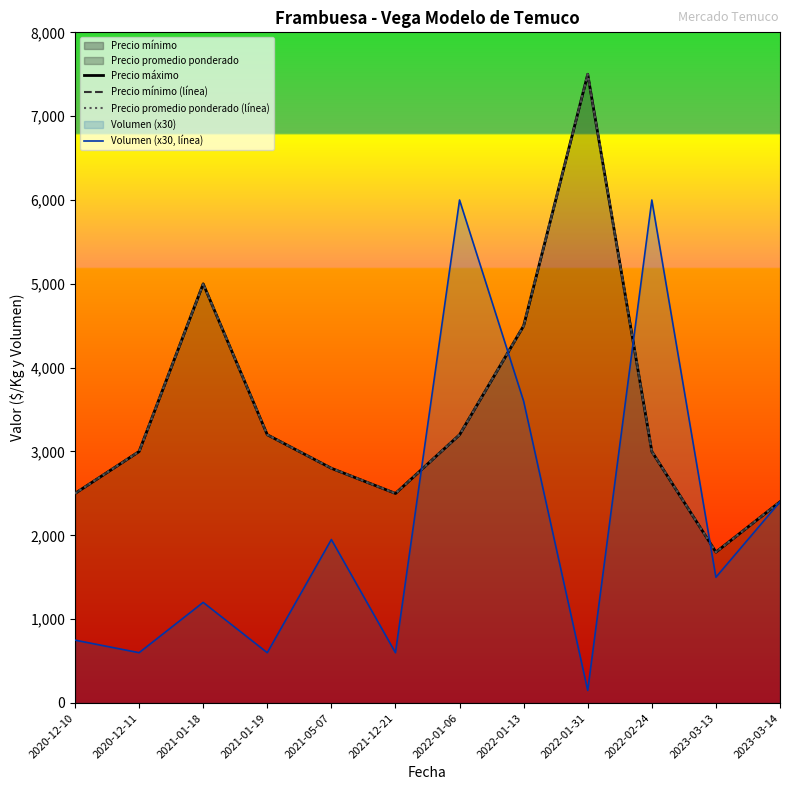

What value does the Precio máximo series have at 2022-02-24, to the nearest 50?

3000